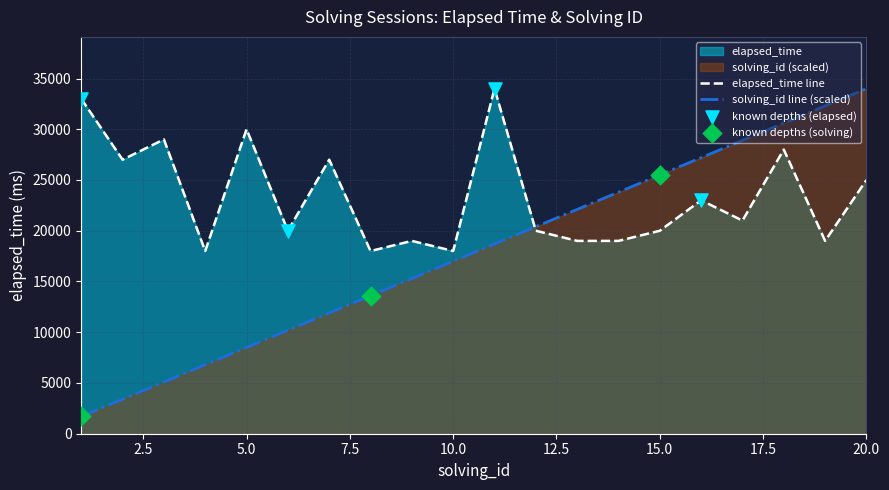

At which category is the sum across all series the highest?

20